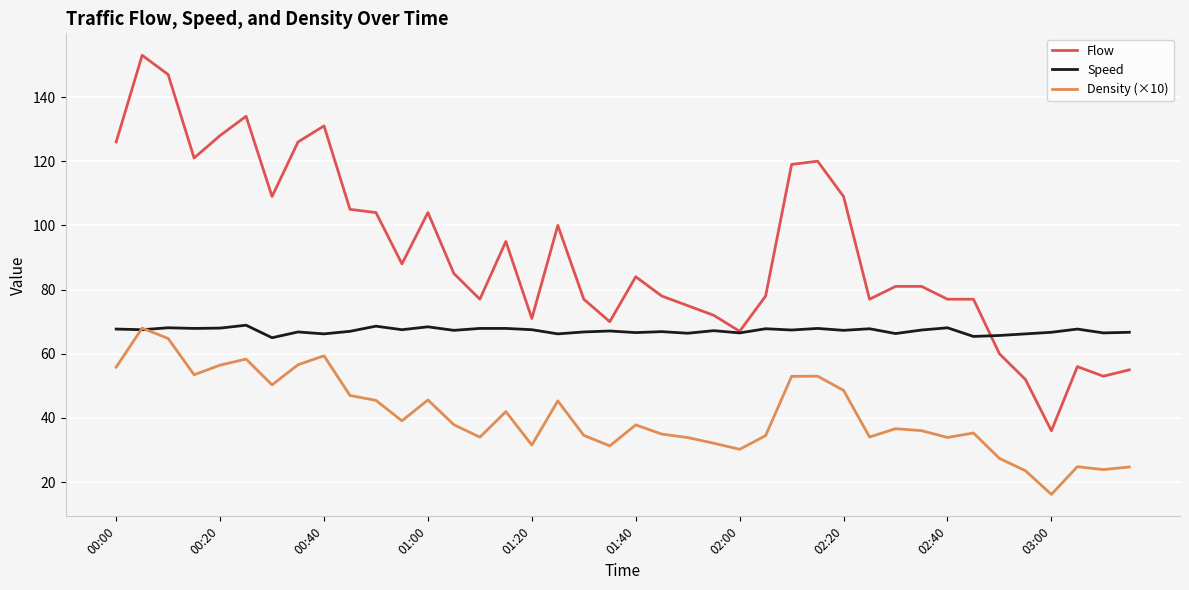

What is the greatest value displayed?

153.0